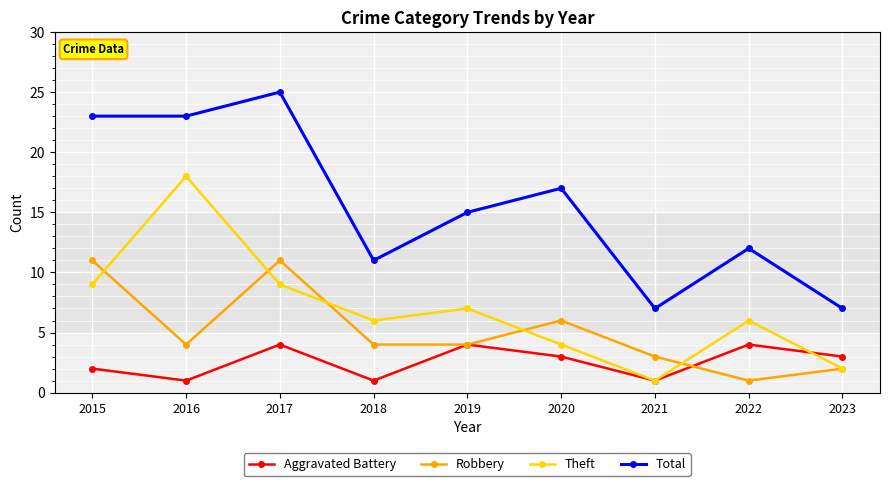

Where is Robbery nearest to the value 6?

2020